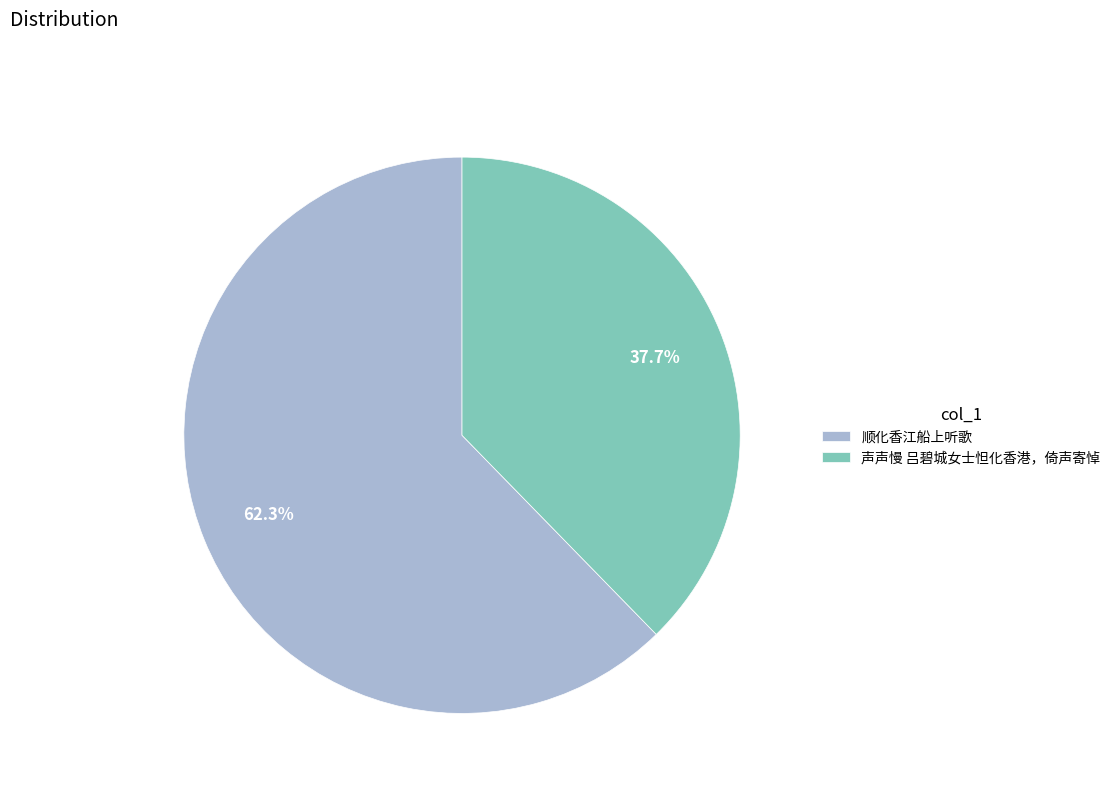

What is the ratio of the value at 声声慢 吕碧城女士怛化香港，倚声寄悼 to the value at 顺化香江船上听歌?

0.6